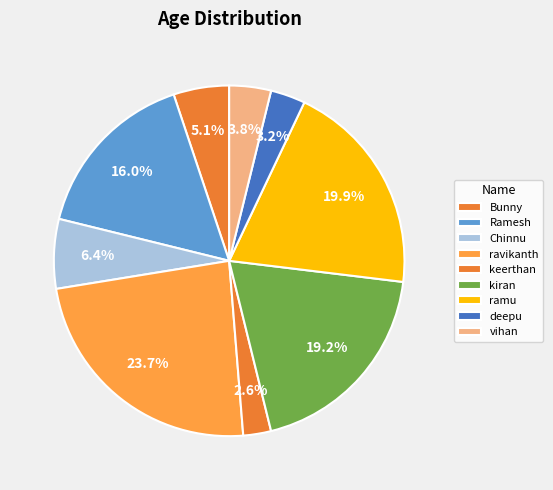

To the nearest percent, what is the difference between the kiran and Ramesh slice percentages?

3%